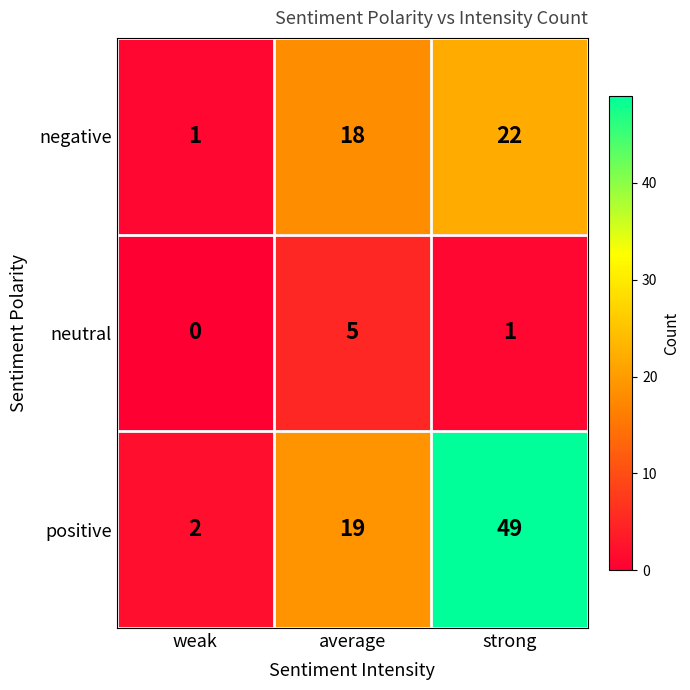

List the series in order of their overall mean, highest first.

positive, negative, neutral